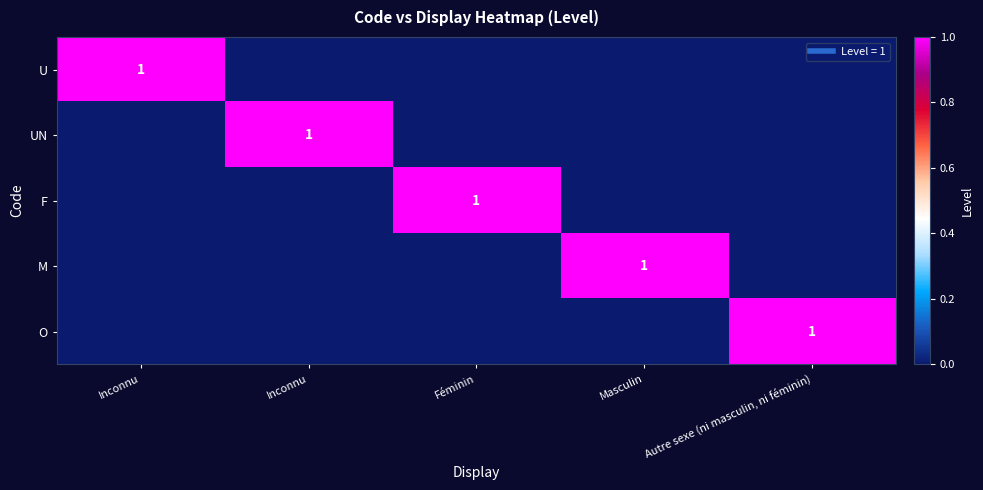

List the labels in order of UN value, smallest first.

Inconnu, Féminin, Masculin, Autre sexe (ni masculin, ni féminin), Inconnu